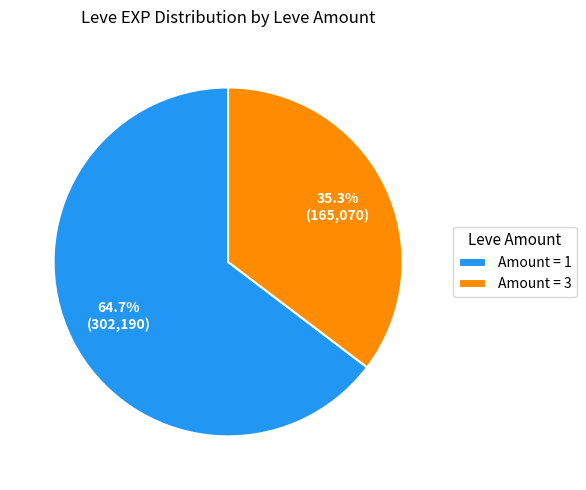

Rank the categories by value from lowest to highest.

Amount = 3, Amount = 1